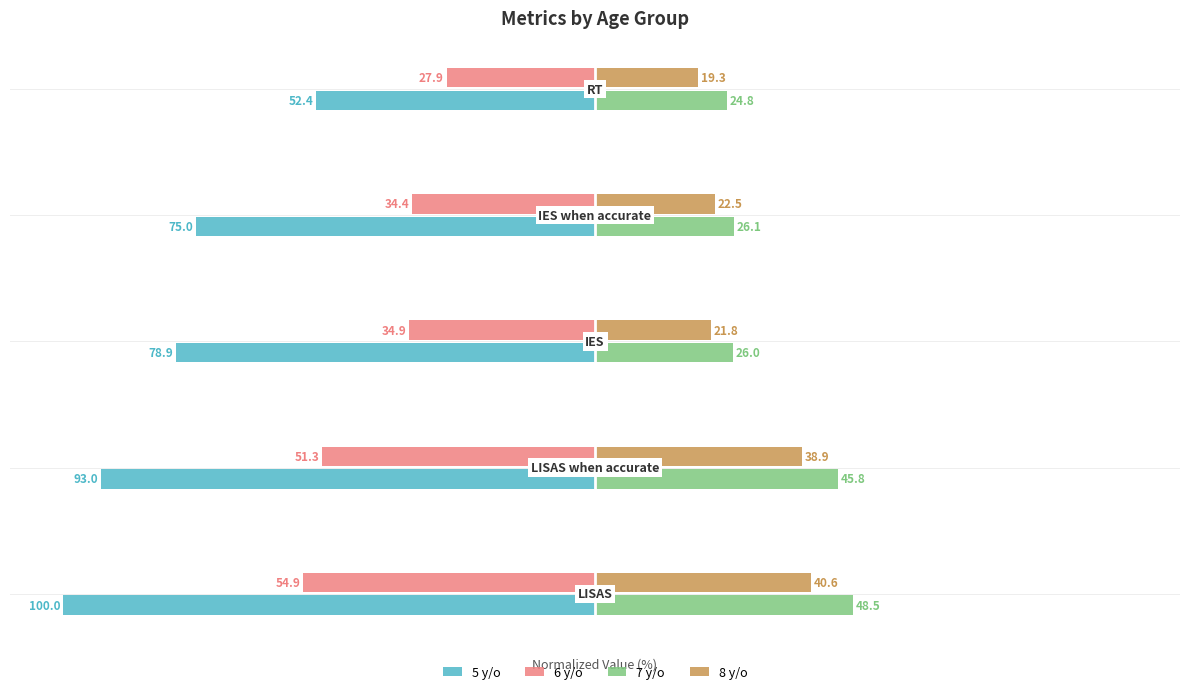

What is the difference between the second highest and minimum values in the 8 y/o series?

19.6